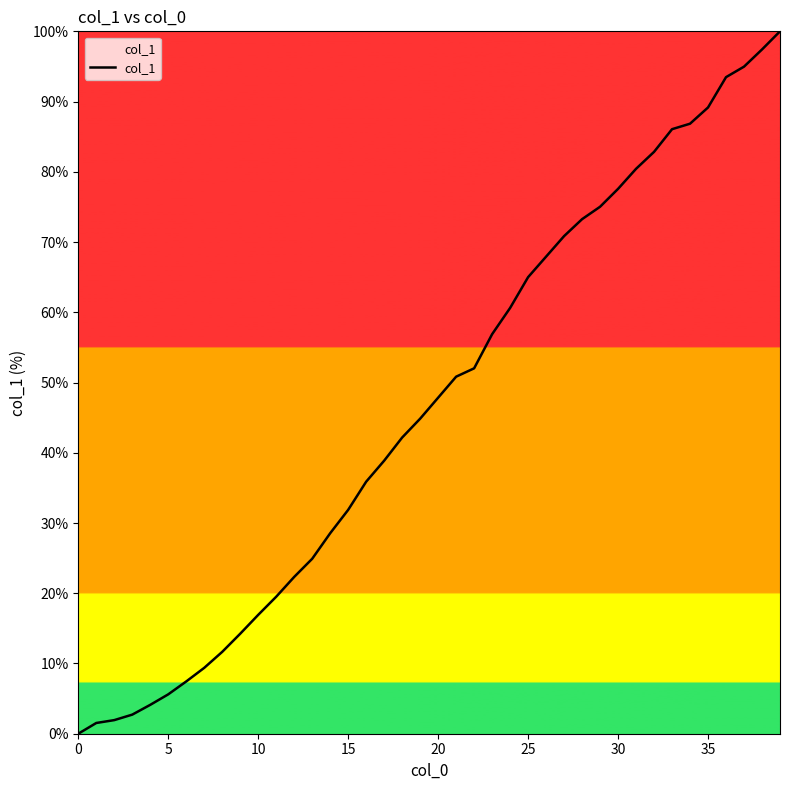

What is the greatest value displayed?

100.0